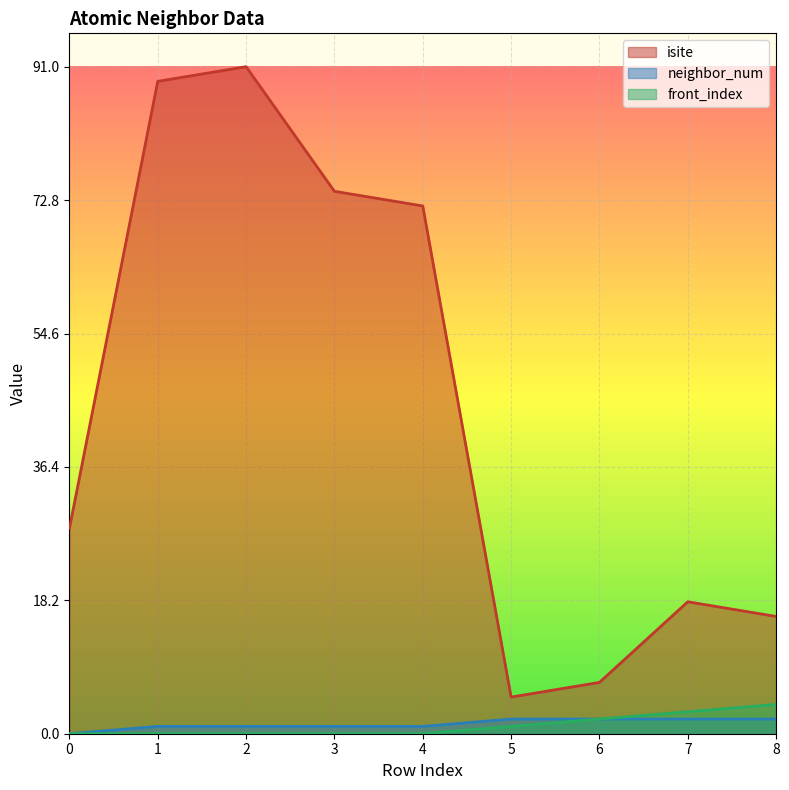

Reading right to left, list all the values displayed in this chart.

isite: 16	18	7	5	72	74	91	89	28
neighbor_num: 2	2	2	2	1	1	1	1	0
front_index: 4	3	2	1	0	0	0	0	0